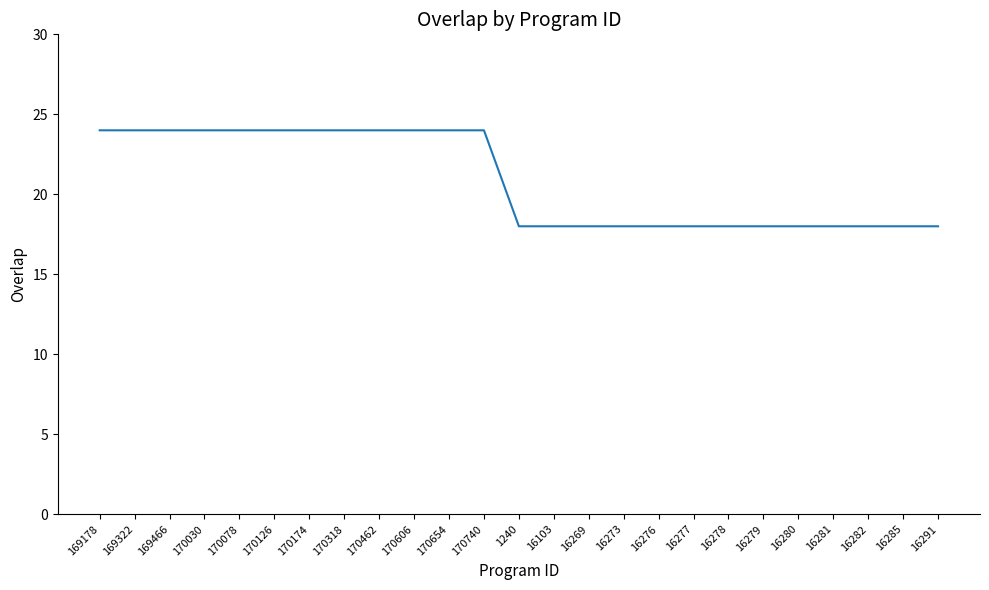

What position from the right is 170740?

14